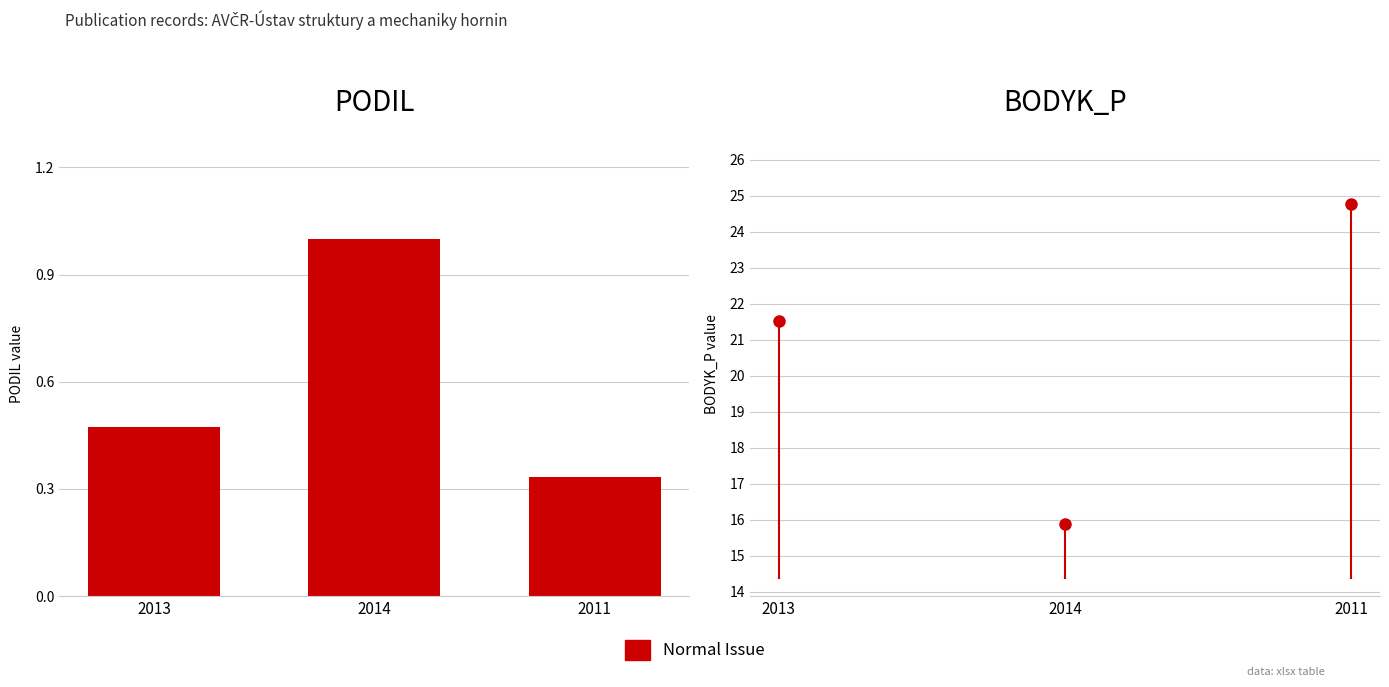

What is the sum of all values?

1.8